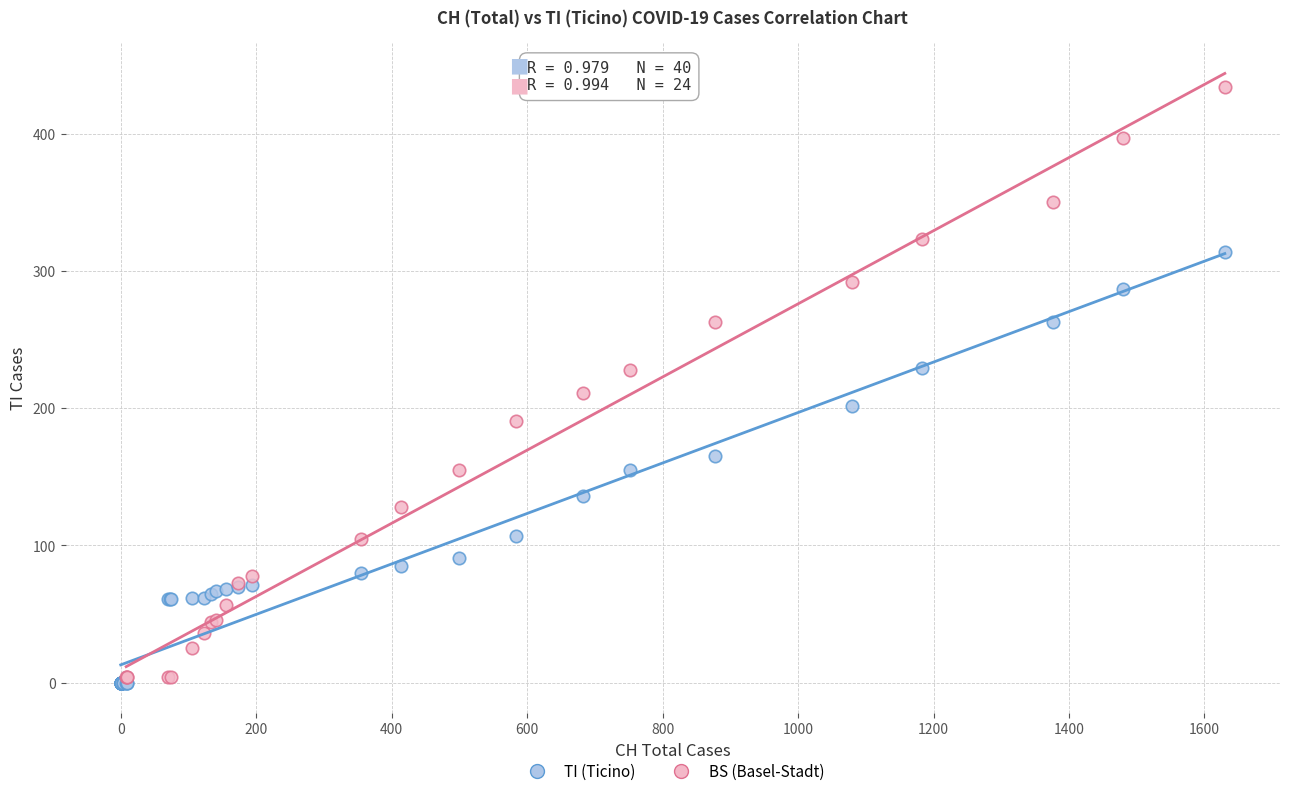

Which series contains the highest Y value?

BS (Basel-Stadt)